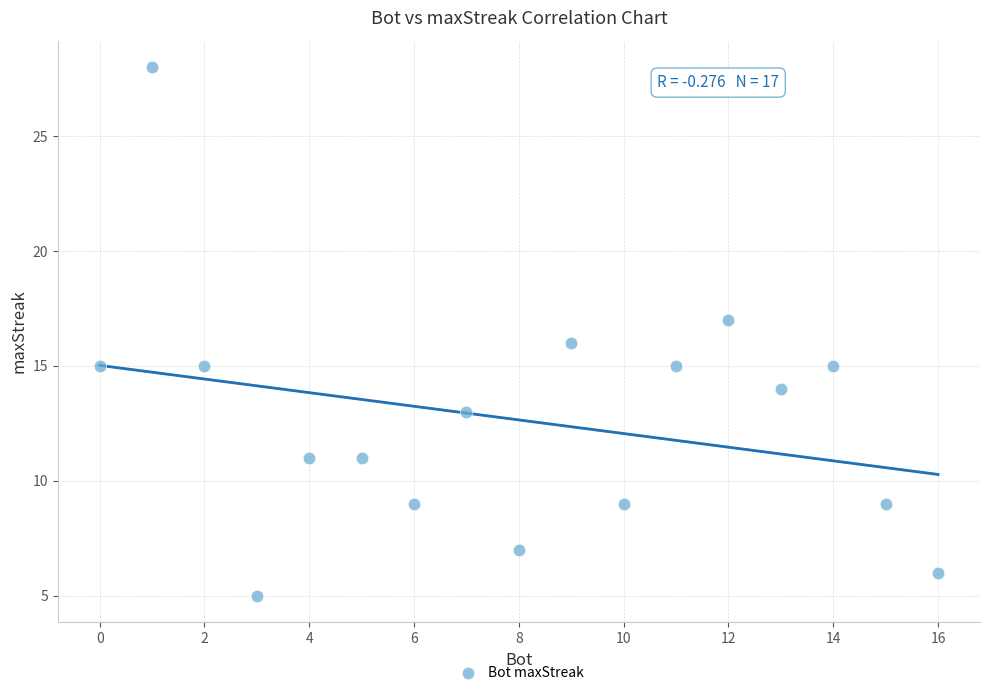

What is the range of X values (max minus min)?

16